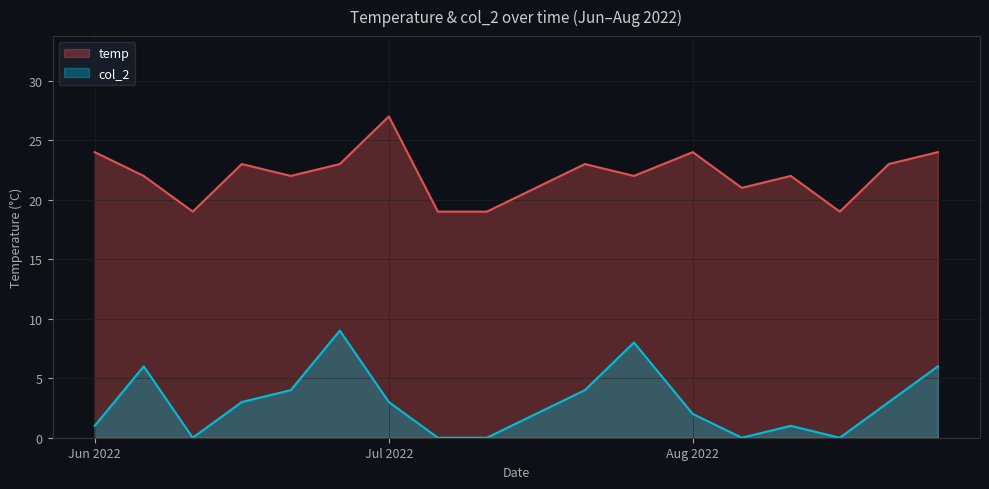

True or false: col_2 and temp cross at least once.

False